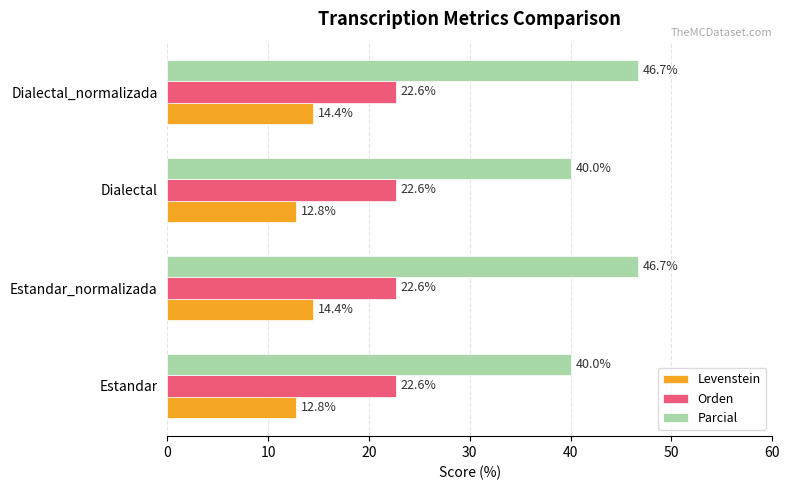

Which series changed the most between Estandar and Dialectal_normalizada?

Parcial